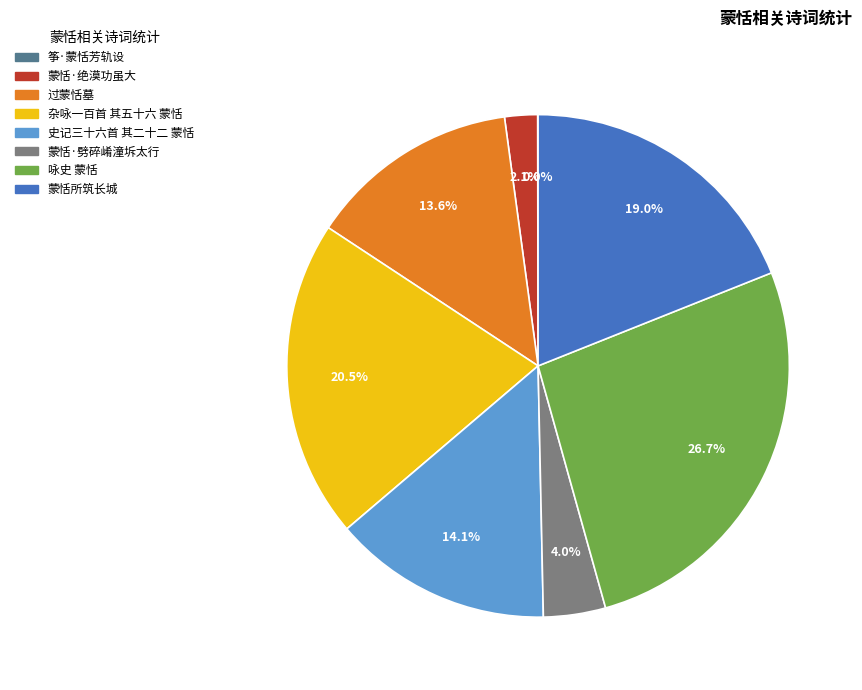

To the nearest percent, what is the combined percentage of 蒙恬所筑长城 and 蒙恬·劈碎崤潼坼太行?

23%